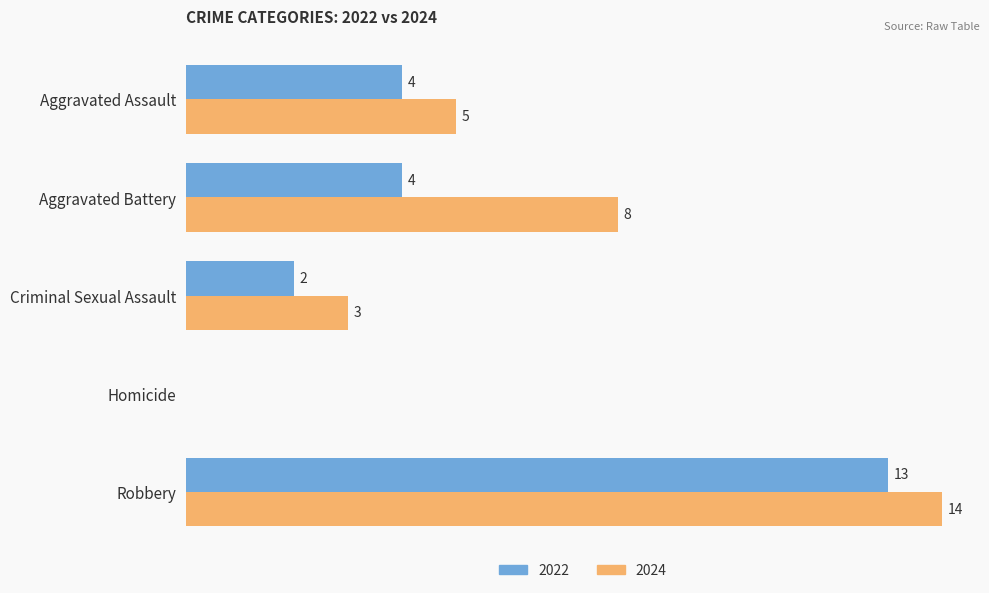

At which label does 2024 reach its peak?

Robbery